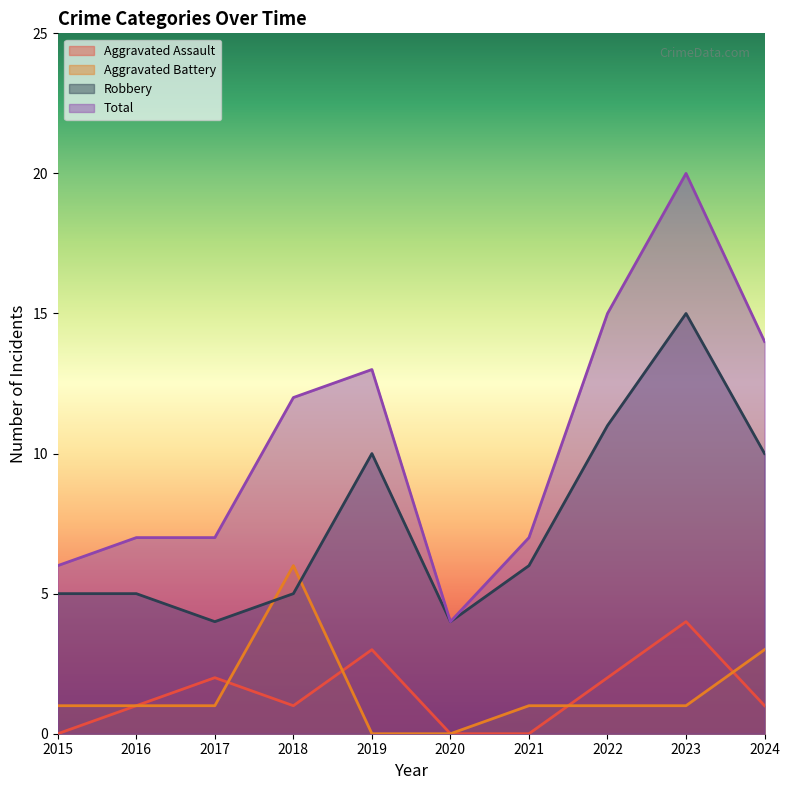

What is the value of the Aggravated Battery point at the 8th from the left?

1